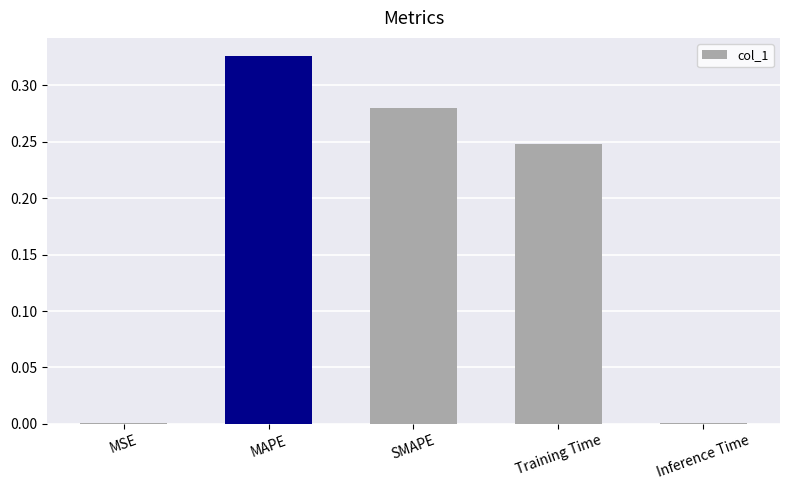

What is the sum of all values?

0.9